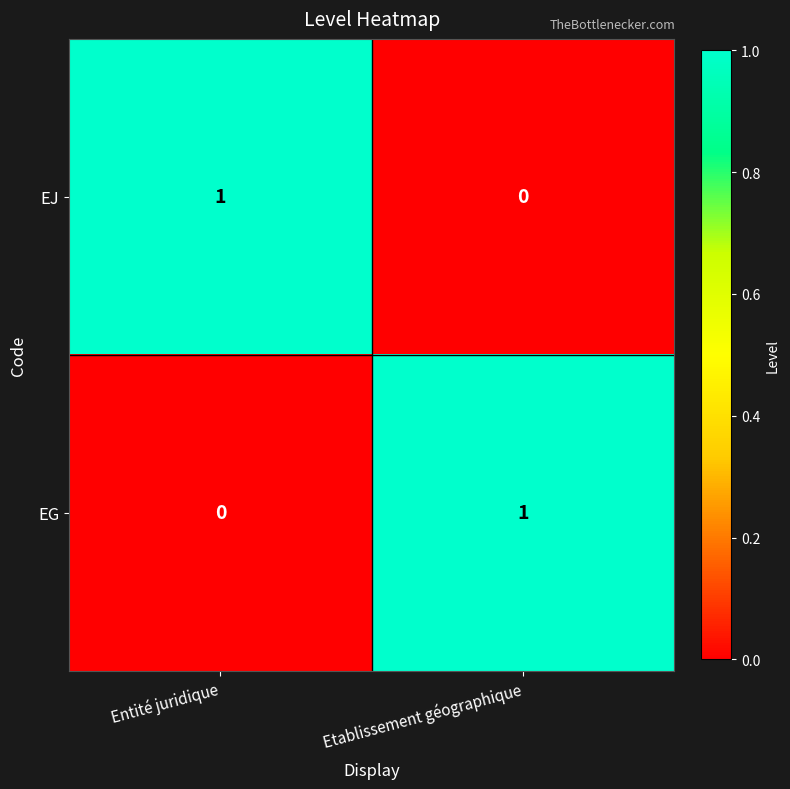

At Etablissement géographique, list the series in order from largest to smallest.

EG, EJ